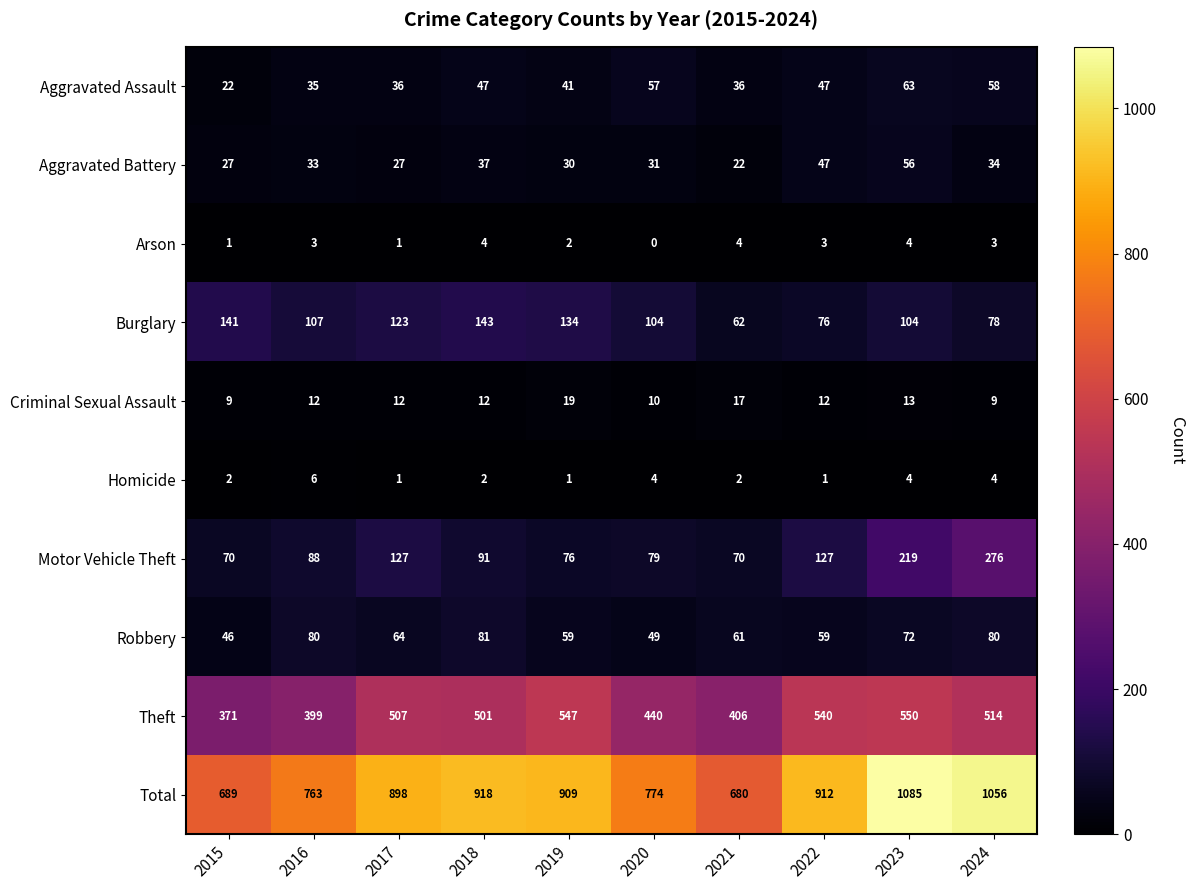

What is the difference between the maximum and minimum values in the Theft series?

179